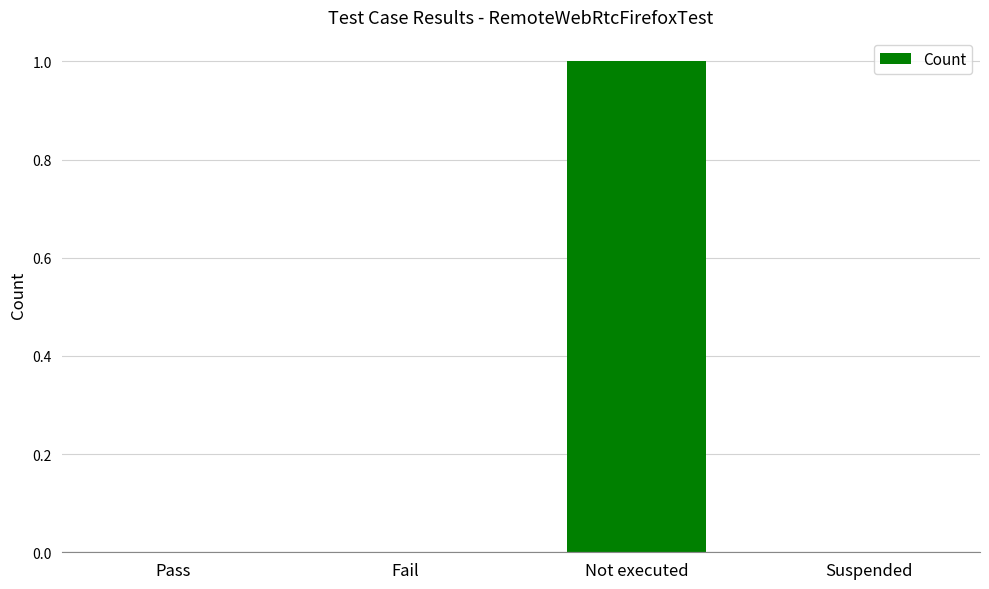

What is the sum of the values at Not executed and Fail?

1